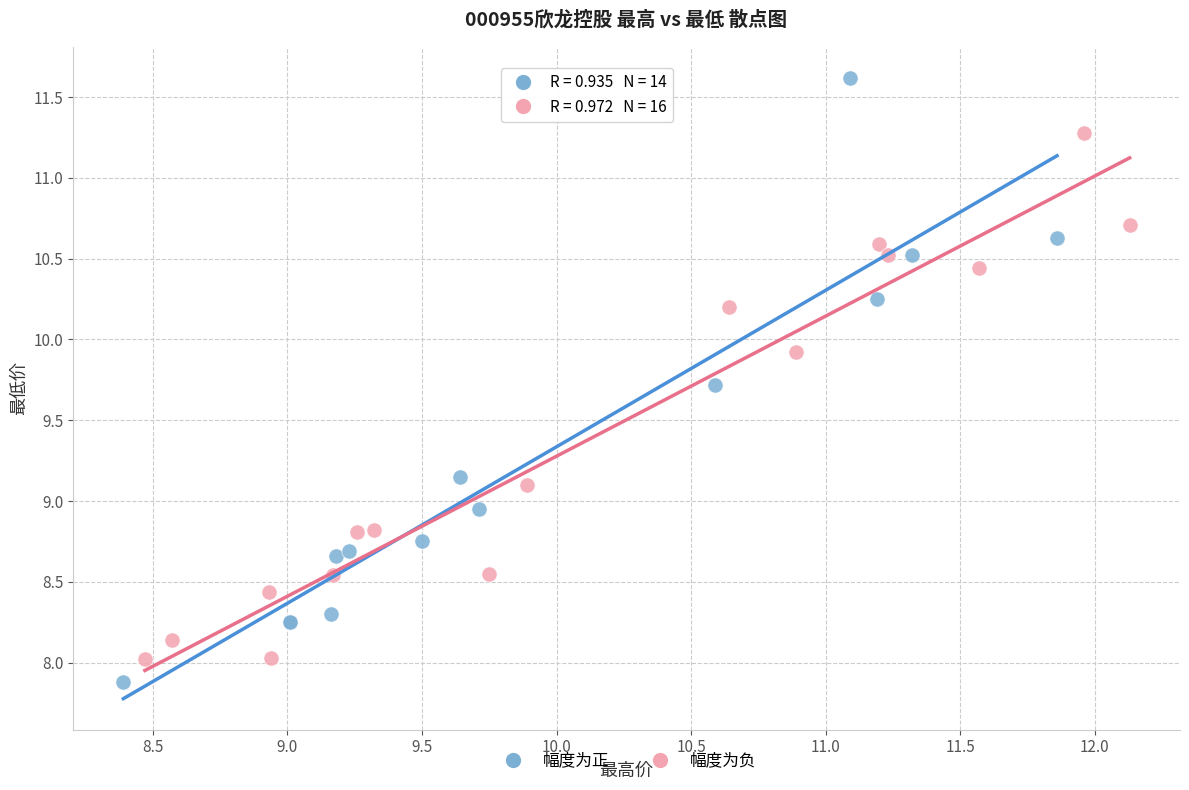

Which series reaches the maximum Y coordinate?

幅度为正